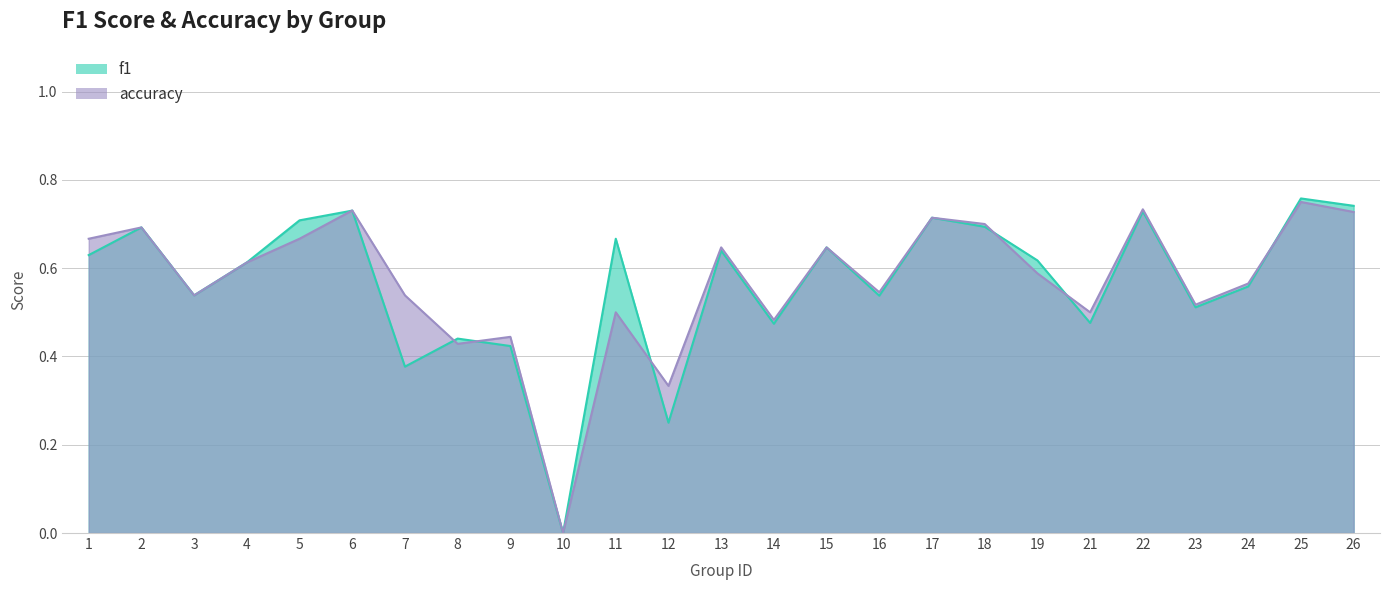

Rank the categories by accuracy value from lowest to highest.

10, 12, 8, 9, 14, 11, 21, 23, 3, 7, 16, 24, 19, 4, 13, 15, 1, 5, 2, 18, 17, 26, 6, 22, 25